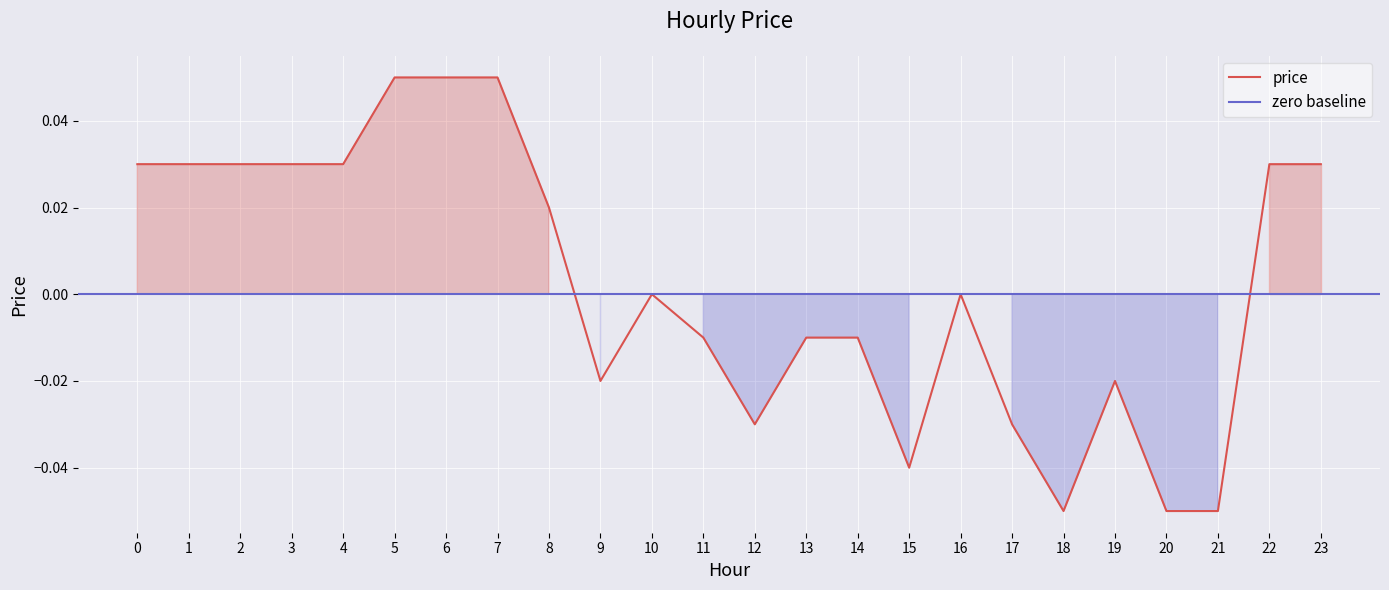

How many positive values are there?

11